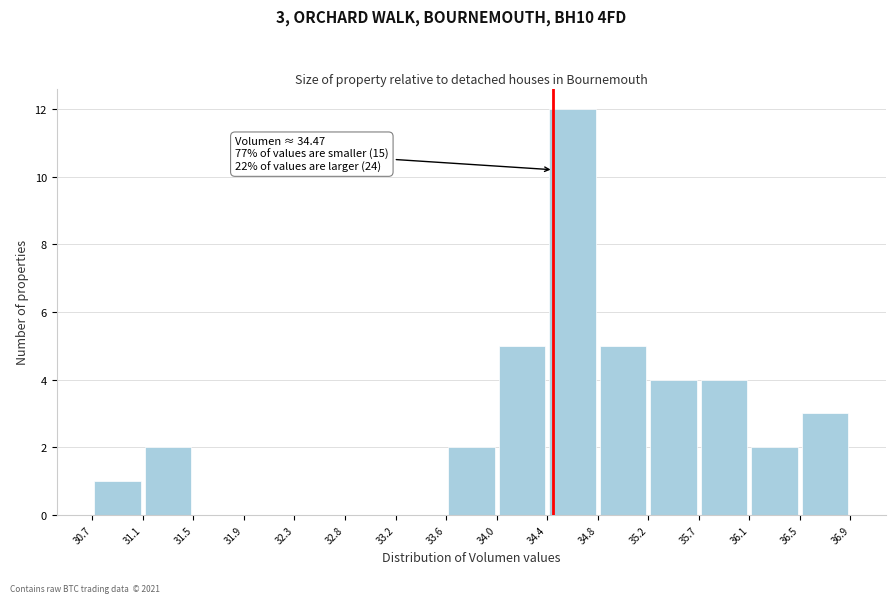

Over which range of the x-axis is the bar tallest?

34.4 to 34.8